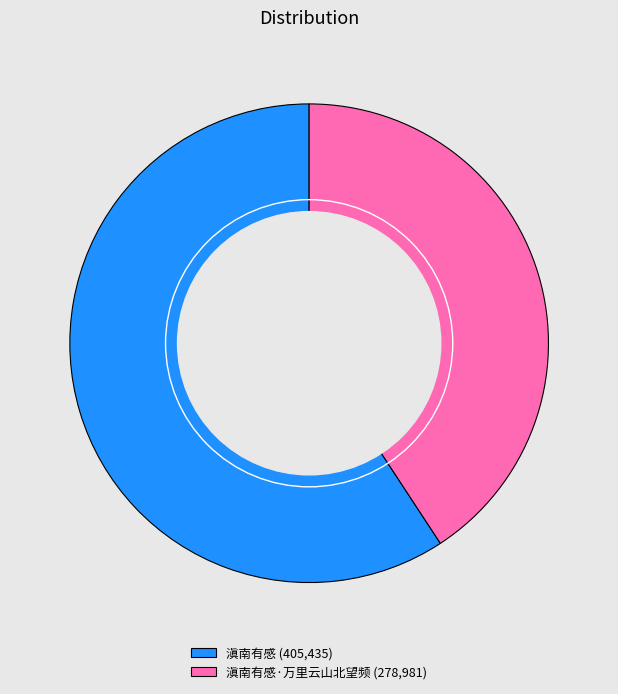

Which has a higher value, 滇南有感 (405,435) or 滇南有感·万里云山北望频 (278,981)?

滇南有感 (405,435)